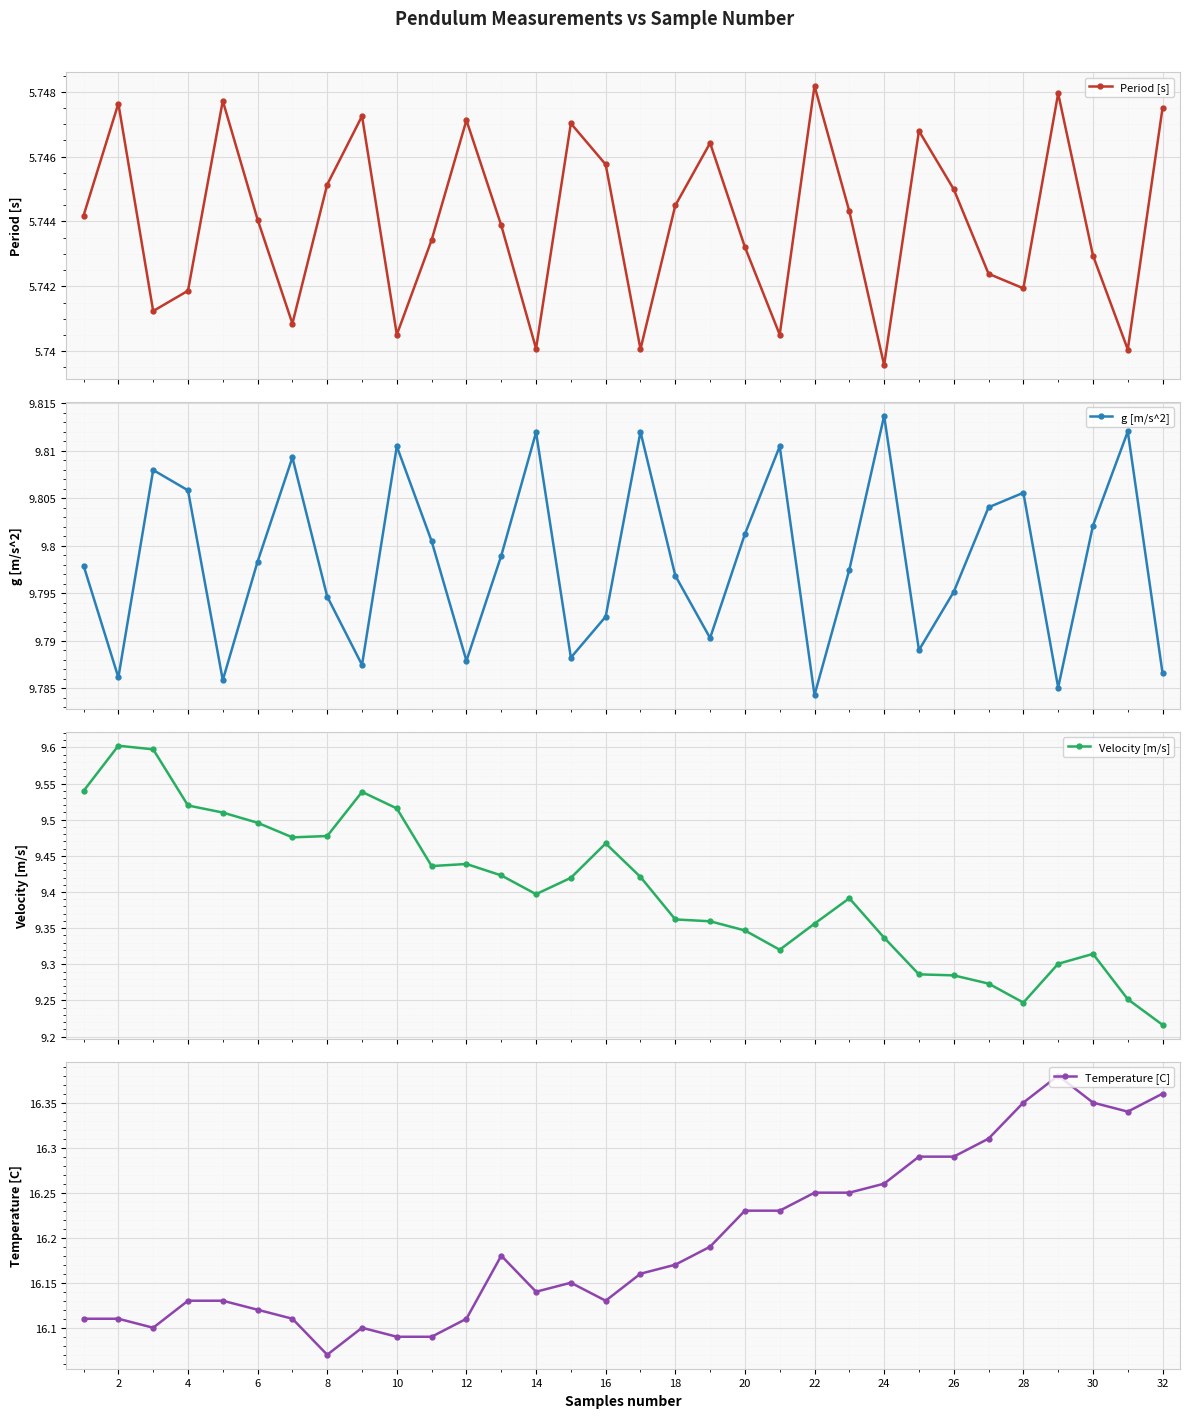

How many interior local valleys does the Period [s] series have?

9